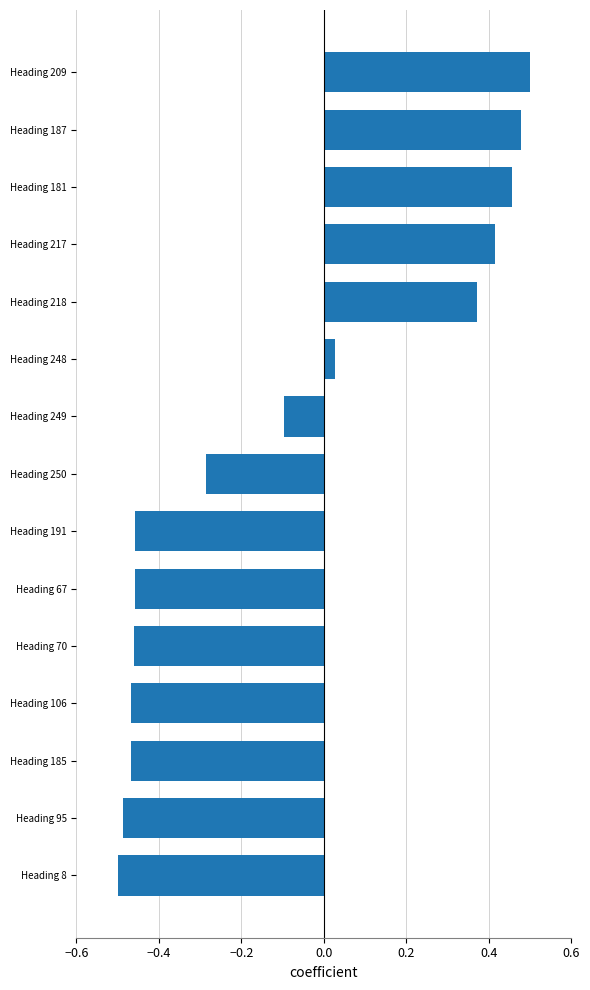

Between Heading 191 and Heading 250, which is larger?

Heading 250